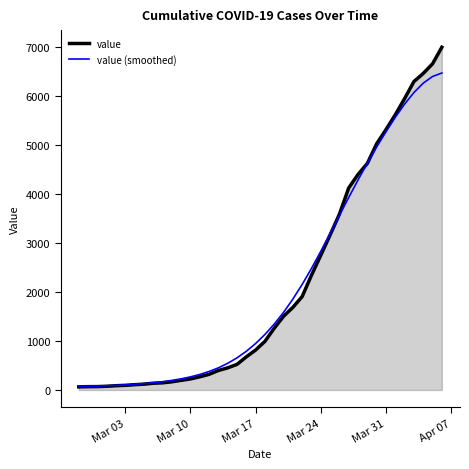

What is the difference between the maximum and minimum values in the value series?

6931.0